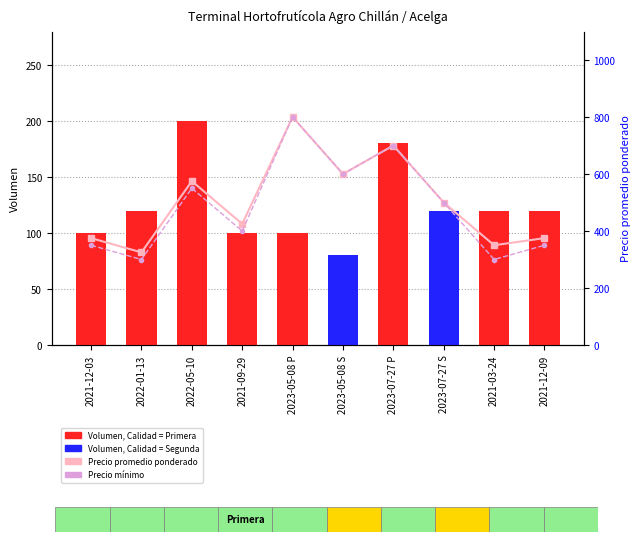

What is the difference between the second highest and minimum values in the Precio mínimo series?

400